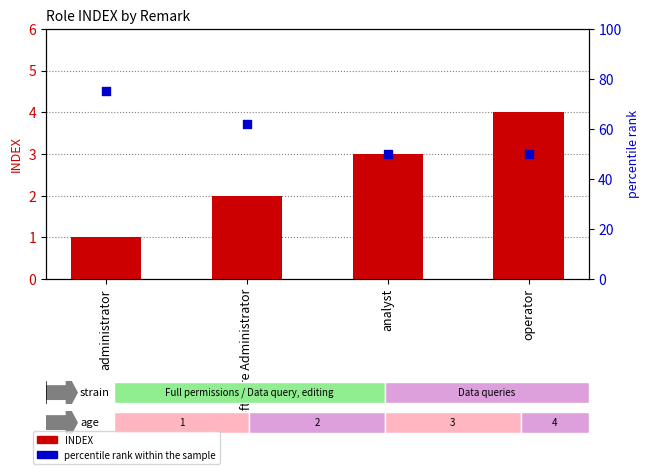

What are all the series names shown in the legend?

INDEX, percentile rank within the sample